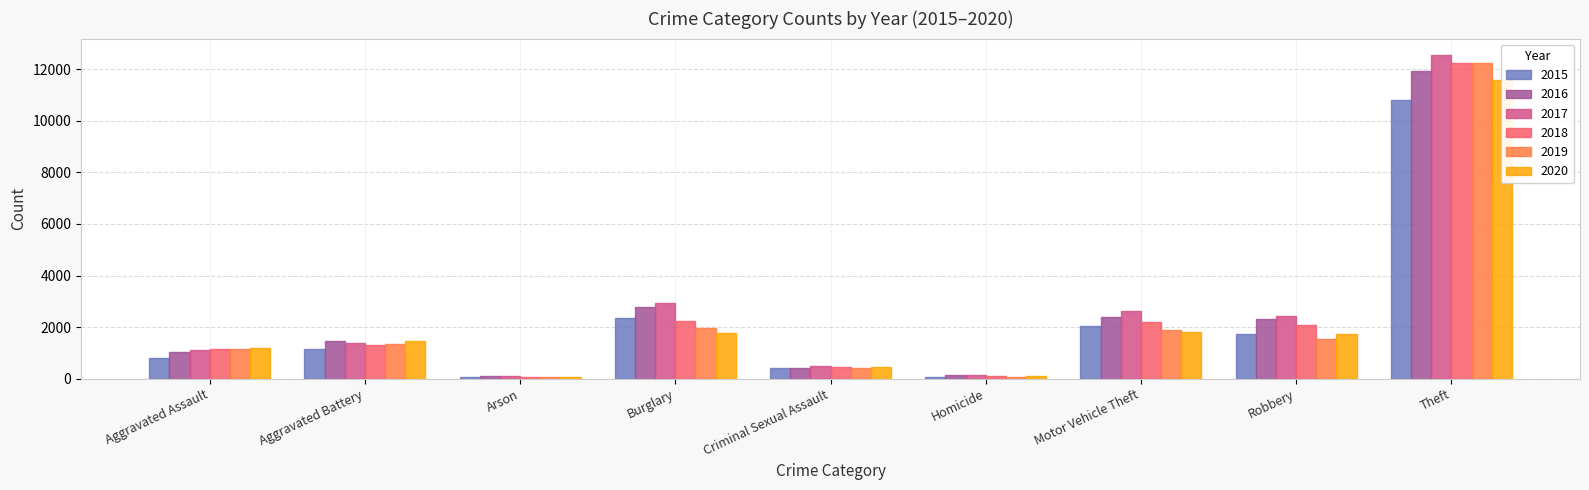

Between Aggravated Assault and Criminal Sexual Assault, which is larger?

Aggravated Assault